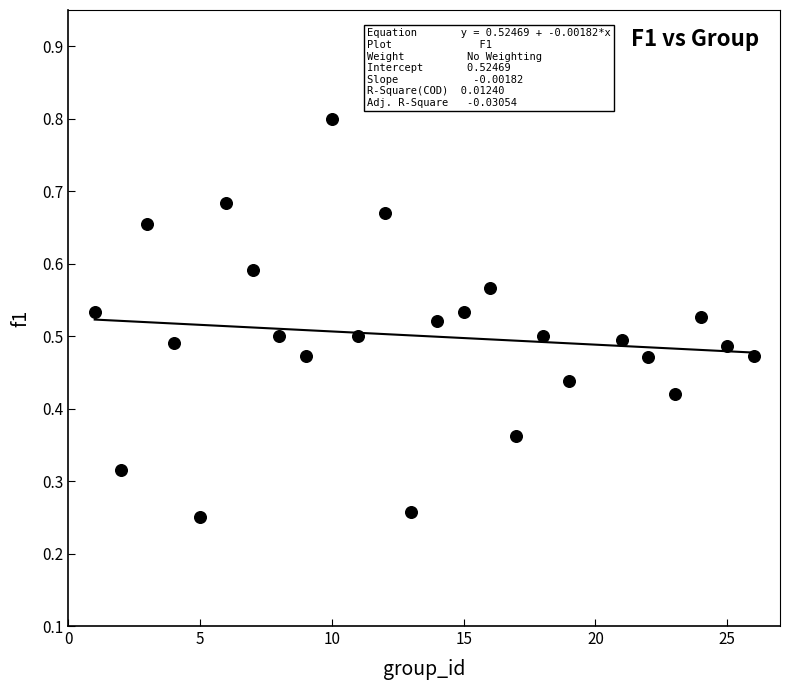

What is the range of X values (max minus min)?

25.0